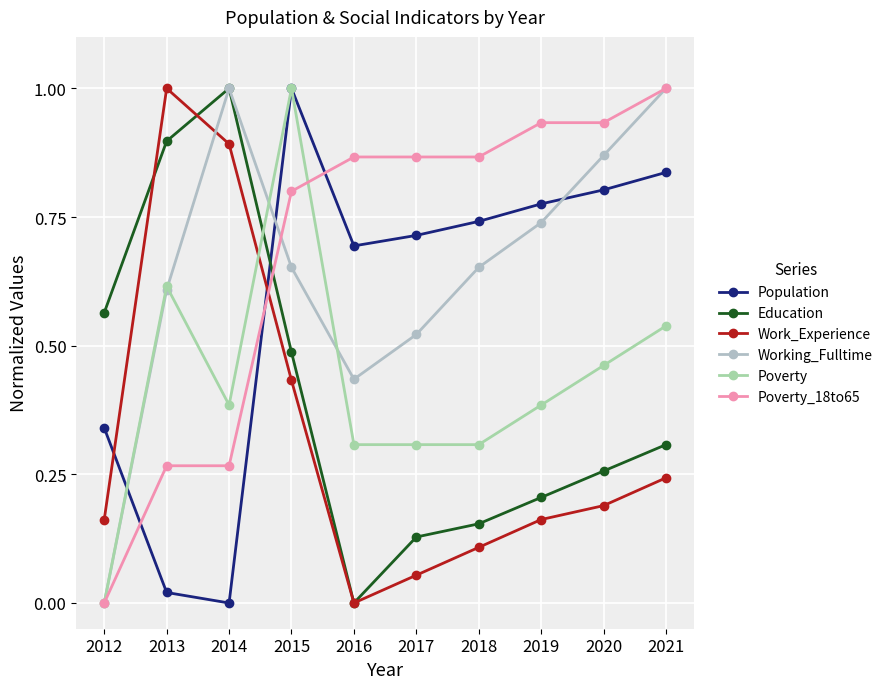

True or false: Working_Fulltime has more than 2 points higher than both neighbors.

False